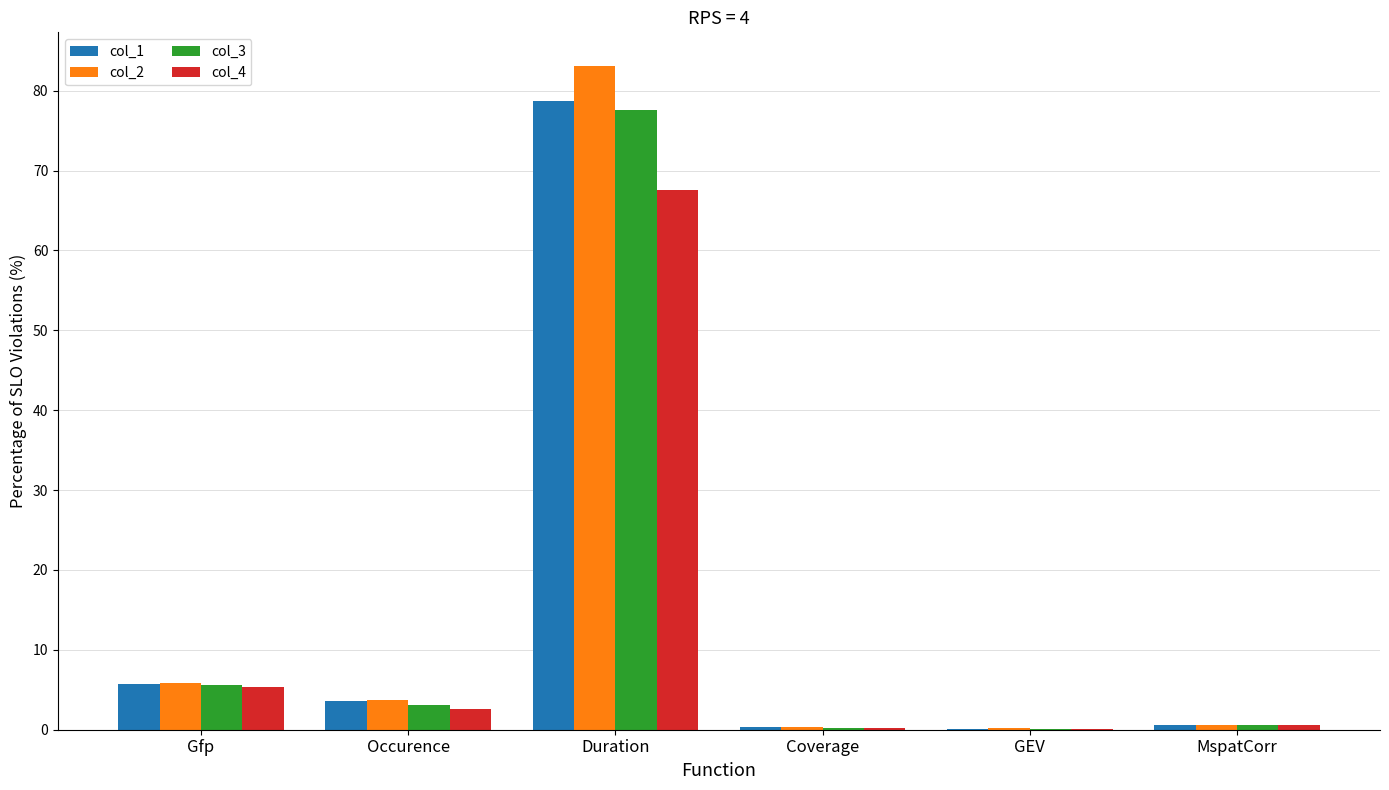

Which category has the highest value across all series?

Duration